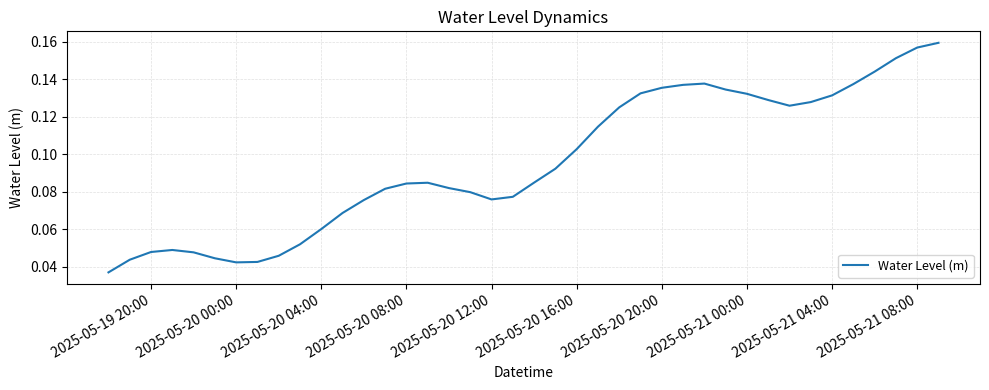

Is it true that the value at 2025-05-20 16:00 is 0.2?

False